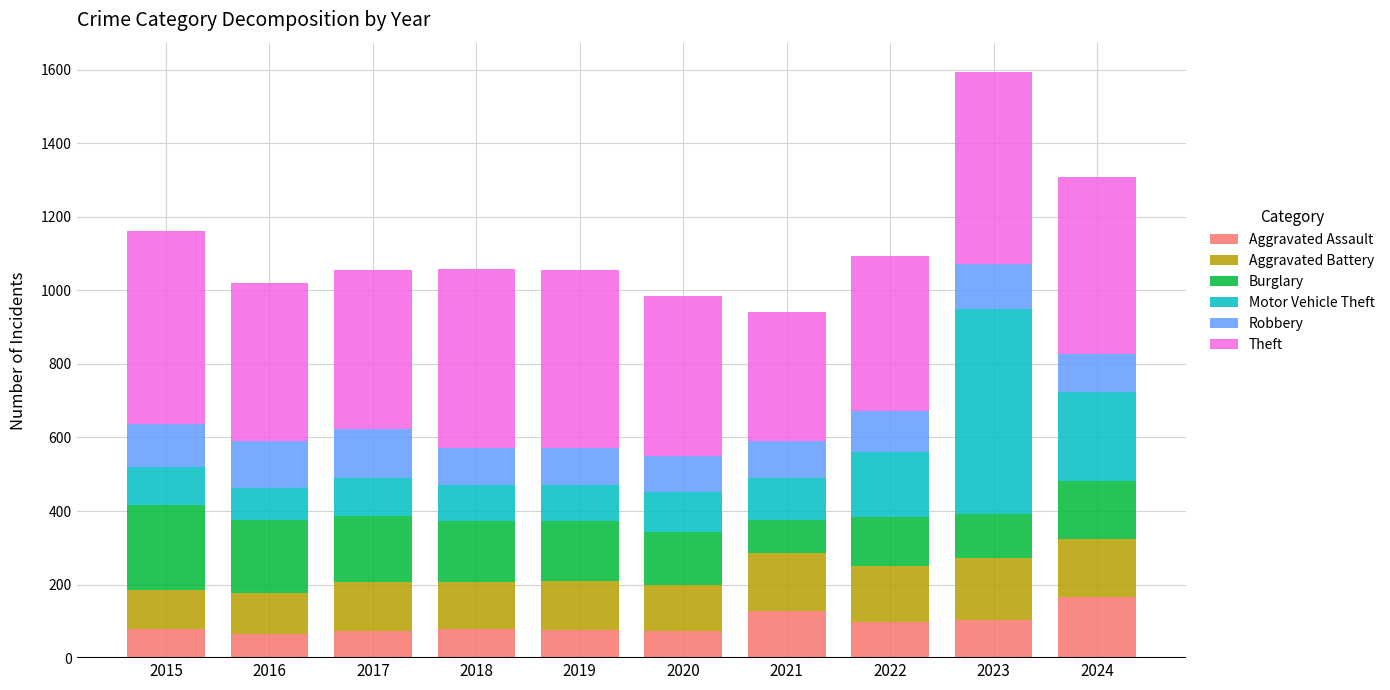

How many bars are there in total?

10